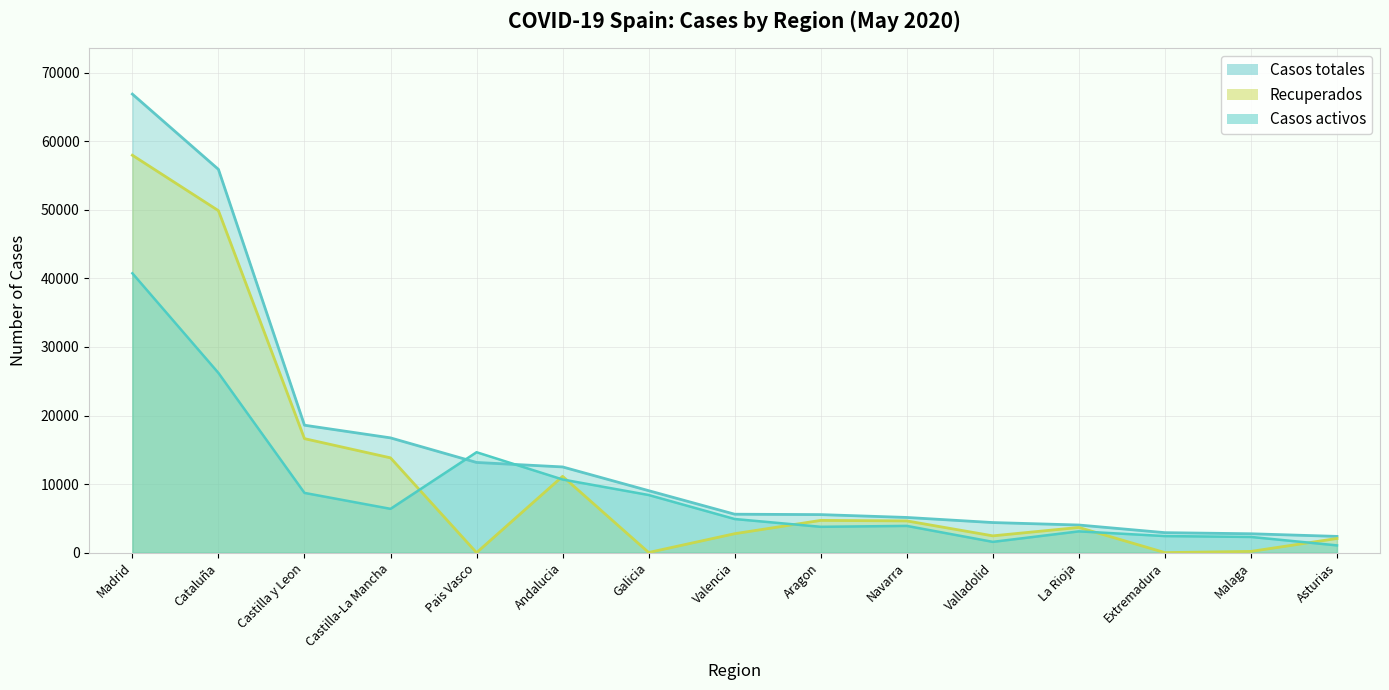

The value of Recuperados at Galicia is 44. True or false?

False